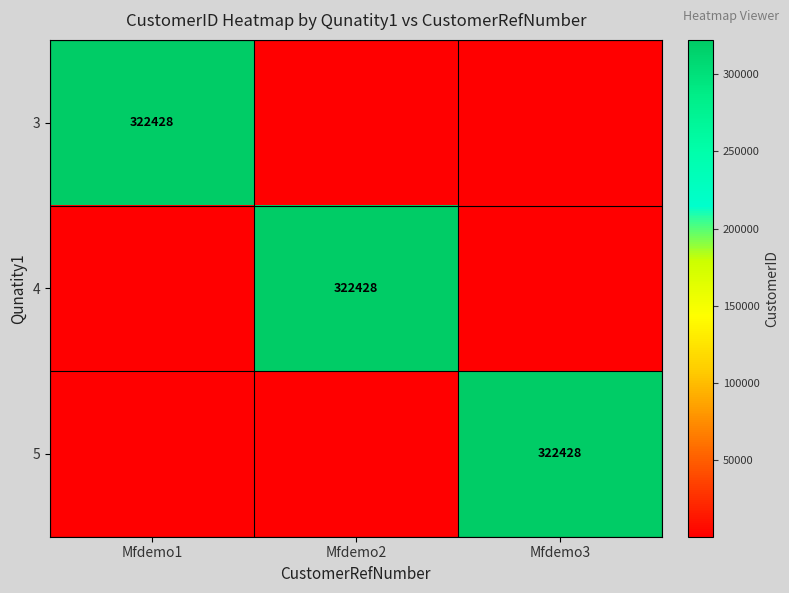

The 5 series shows 322428 at Mfdemo3. True or false?

True